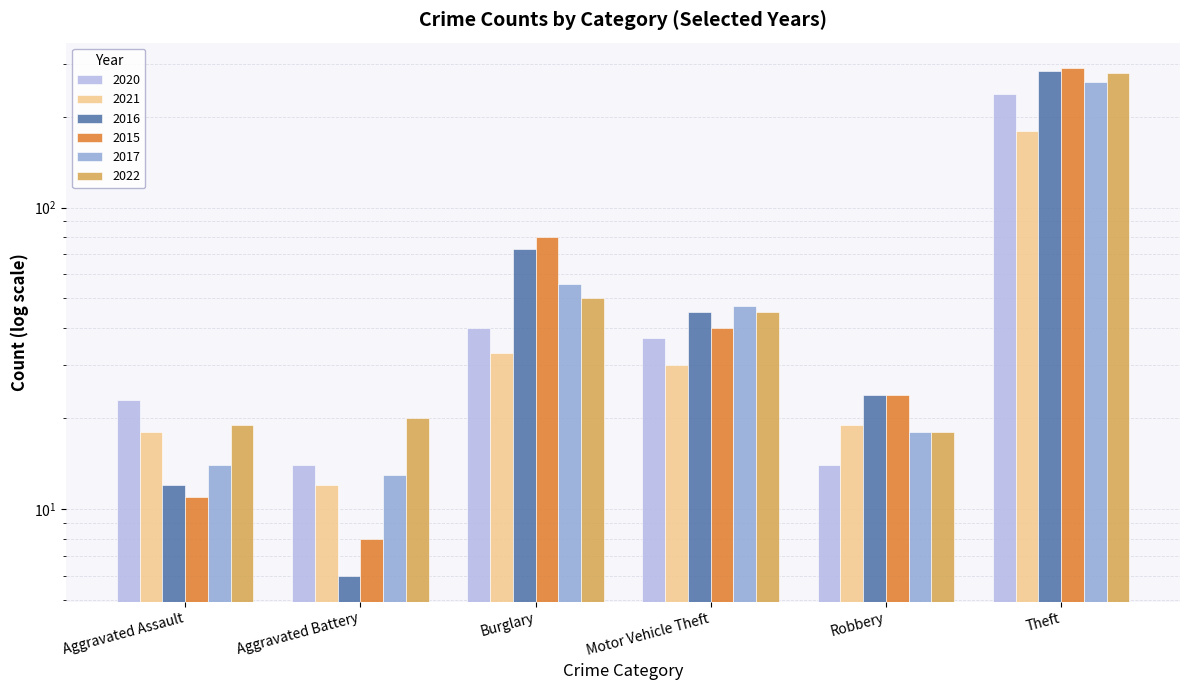

Does the chart contain stacked bars?

No